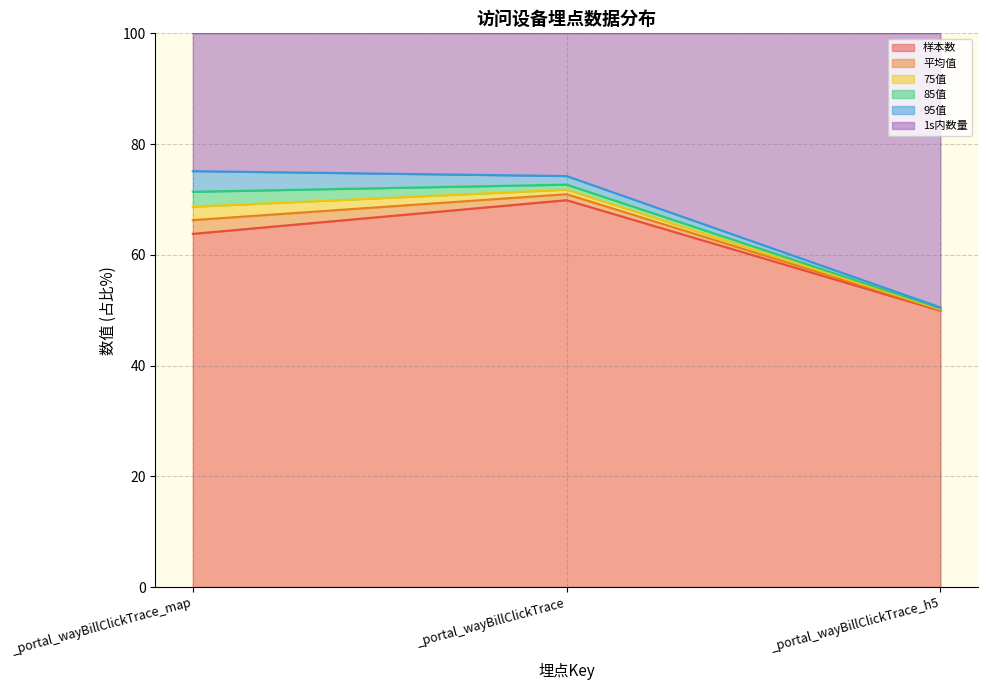

What is the maximum value for 样本数?

69.9